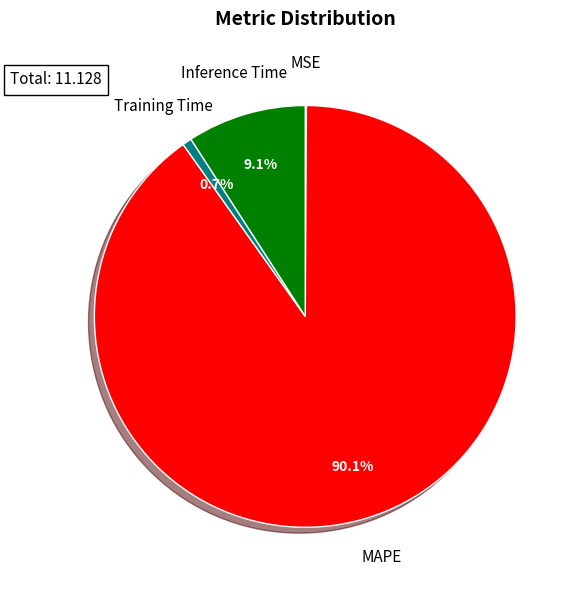

Which slice is the largest?

MAPE